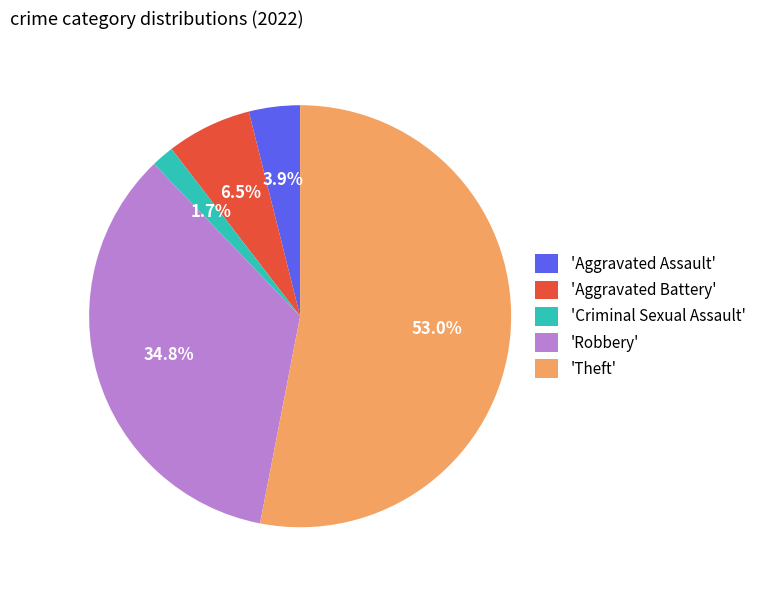

To the nearest percent, what is the average slice percentage?

20%